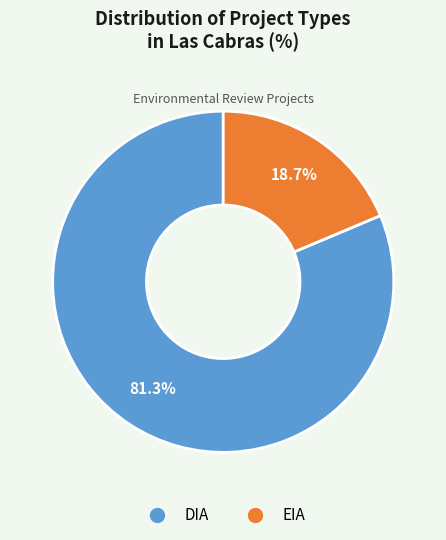

What percentage is the EIA slice, to the nearest percent?

19%